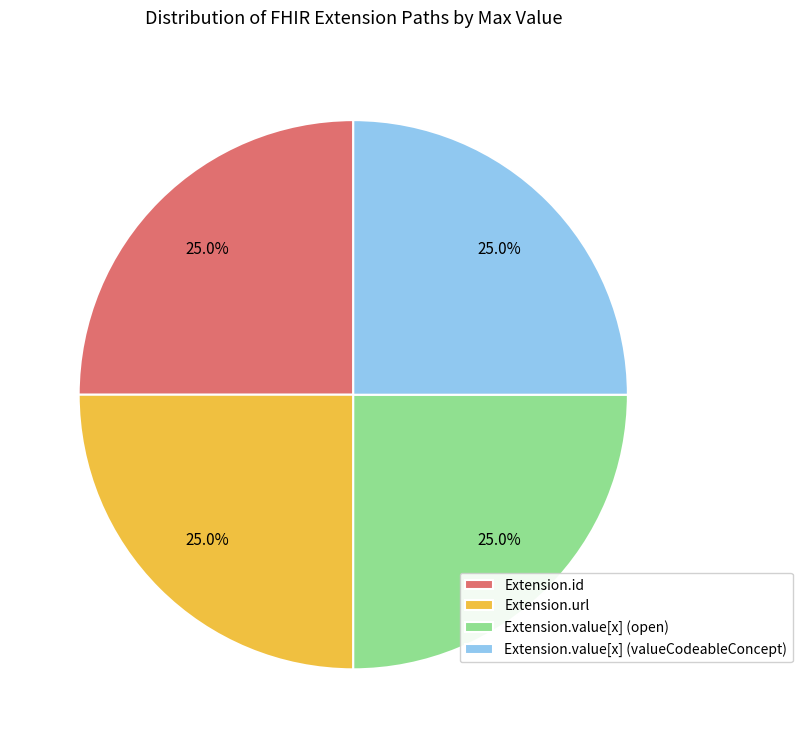

What is the ratio of the value at Extension.url to the value at Extension.value[x] (open)?

1.0